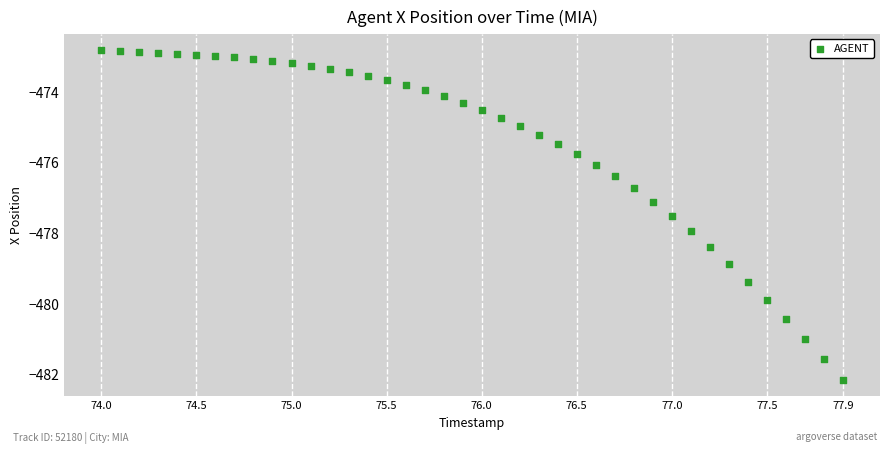

What is the range of Y values (max minus min)?

9.3